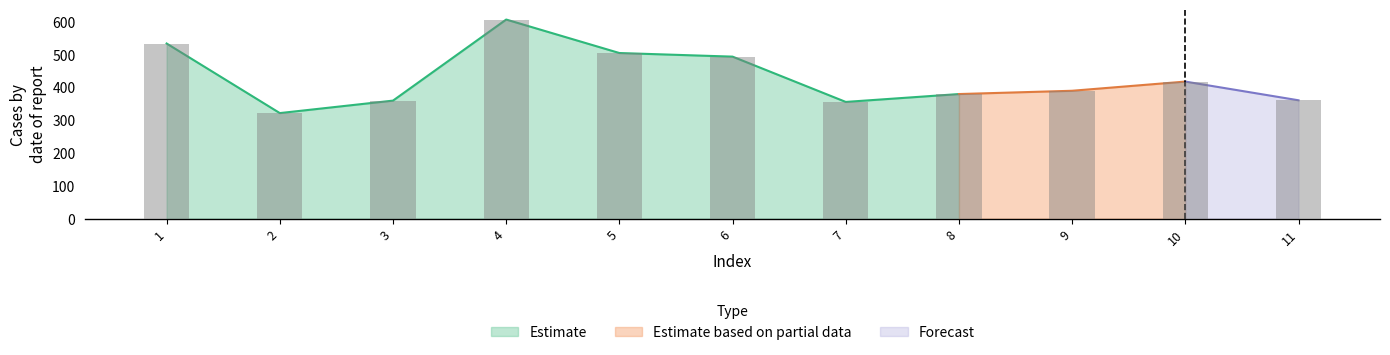

What is the greatest value displayed?

607